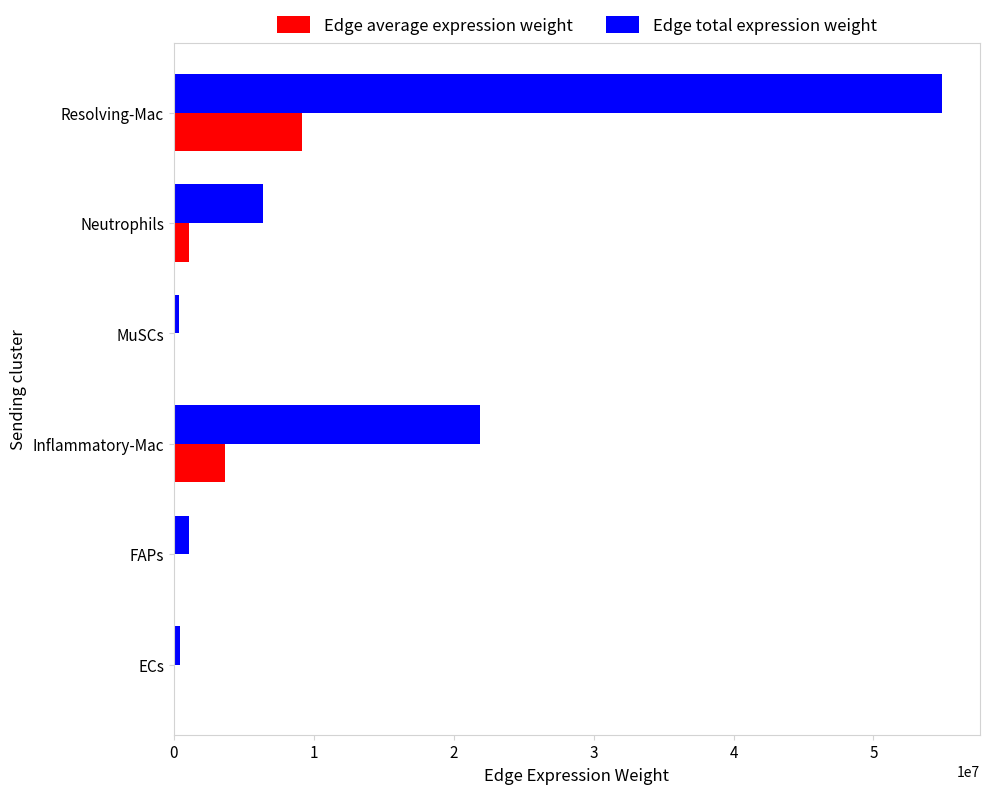

What value does the Edge total expression weight series have at Inflammatory-Mac?

21880642.8